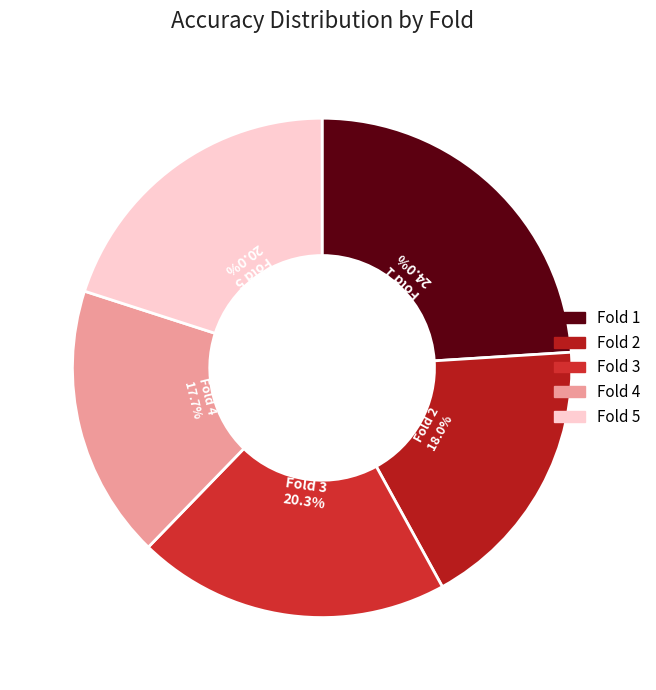

Does any single category account for the majority?

No